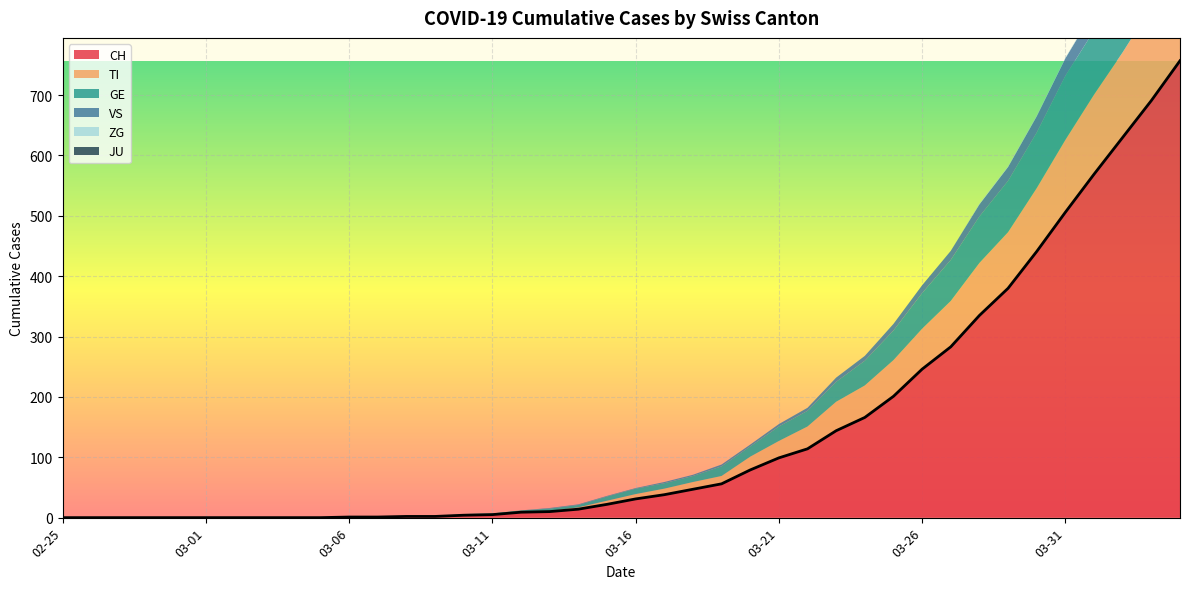

Reading right to left, what are all the values shown in this chart?

CH: 757	691	630	569	506	441	380	335	283	246	201	166	144	114	99	79	56	47	38	31	22	14	10	9	5	4	2	2	1	1	0	0	0	0	0	0	0	0	0	0
TI: 165	155	141	132	120	105	93	87	76	67	60	53	48	37	28	22	13	12	10	8	6	3	1	1	1	1	0	0	0	0	0	0	0	0	0	0	0	0	0	0
GE: 106	106	106	106	106	92	85	77	68	59	49	41	33	26	24	17	16	10	9	9	7	4	4	2	1	1	0	0	0	0	0	0	0	0	0	0	0	0	0	0
JU: 0	0	0	0	0	0	0	0	0	0	0	0	0	0	0	0	0	0	0	0	0	0	0	0	0	0	0	0	0	0	0	0	0	0	0	0	0	0	0	0
VS: 51	47	40	33	29	27	23	20	15	13	11	8	7	5	4	3	3	2	2	1	1	1	1	0	0	0	0	0	0	0	0	0	0	0	0	0	0	0	0	0
ZG: 2	1	1	1	1	1	1	1	0	0	0	0	0	0	0	0	0	0	0	0	0	0	0	0	0	0	0	0	0	0	0	0	0	0	0	0	0	0	0	0